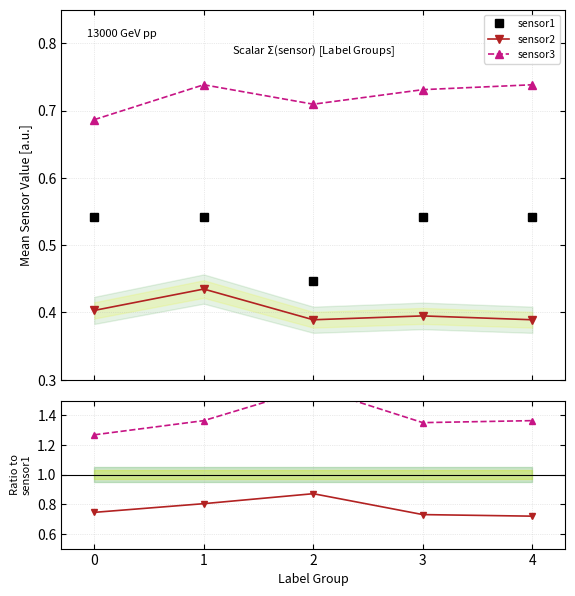

What is the sum of the sensor1 values at 1 and 2?

1.0